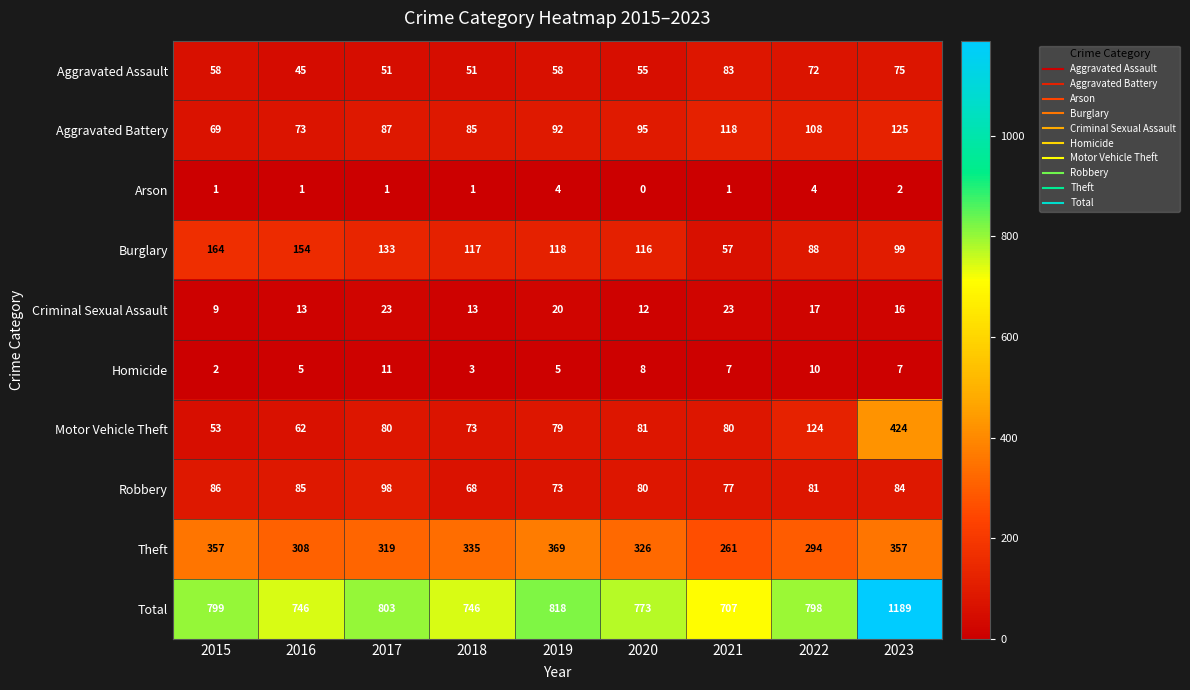

Which category has the lowest value across all series?

2020